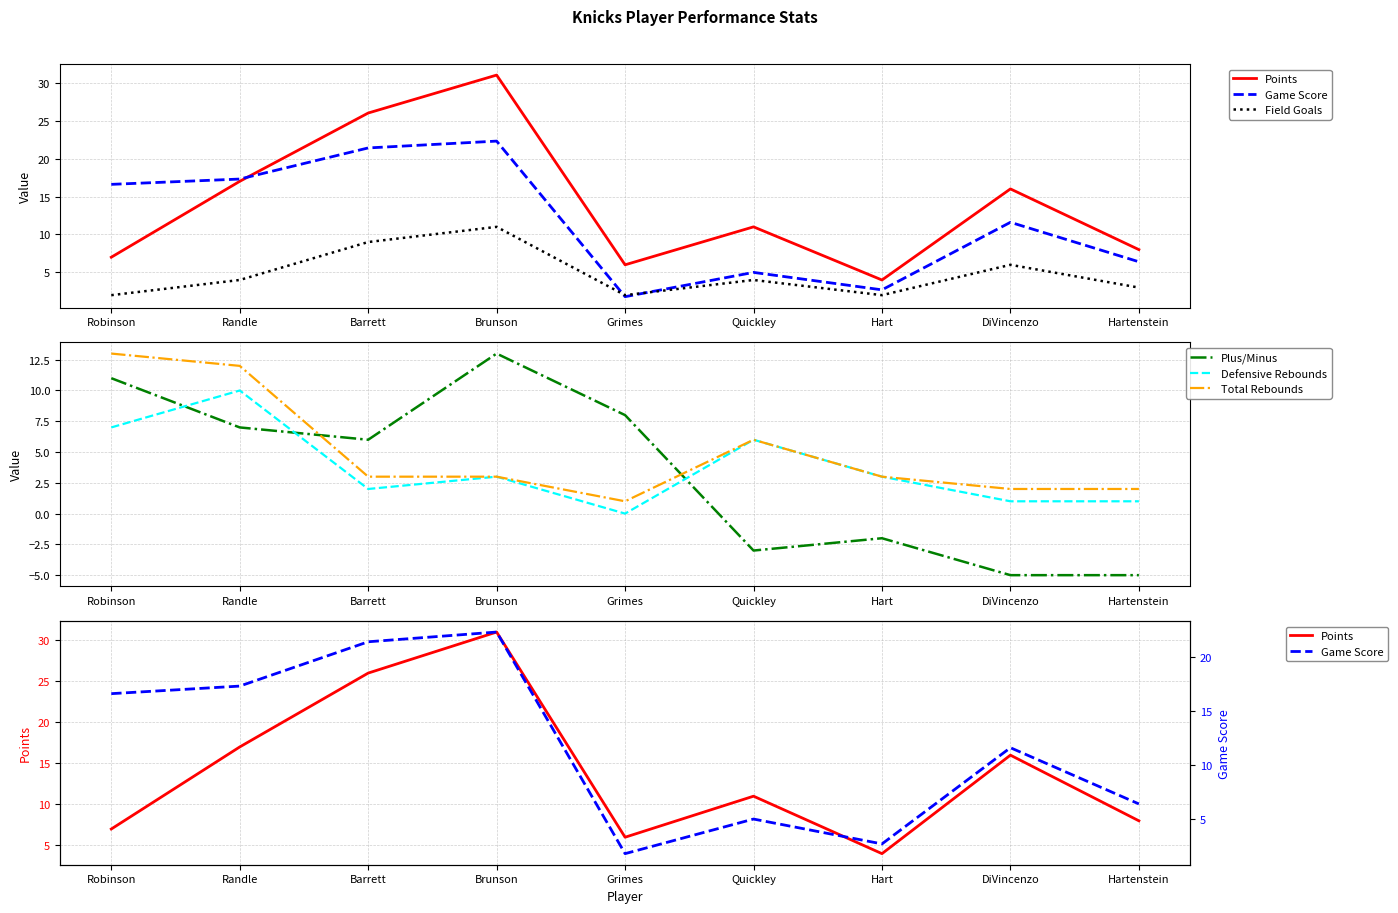

What is the label of the 6th point from the right?

Brunson